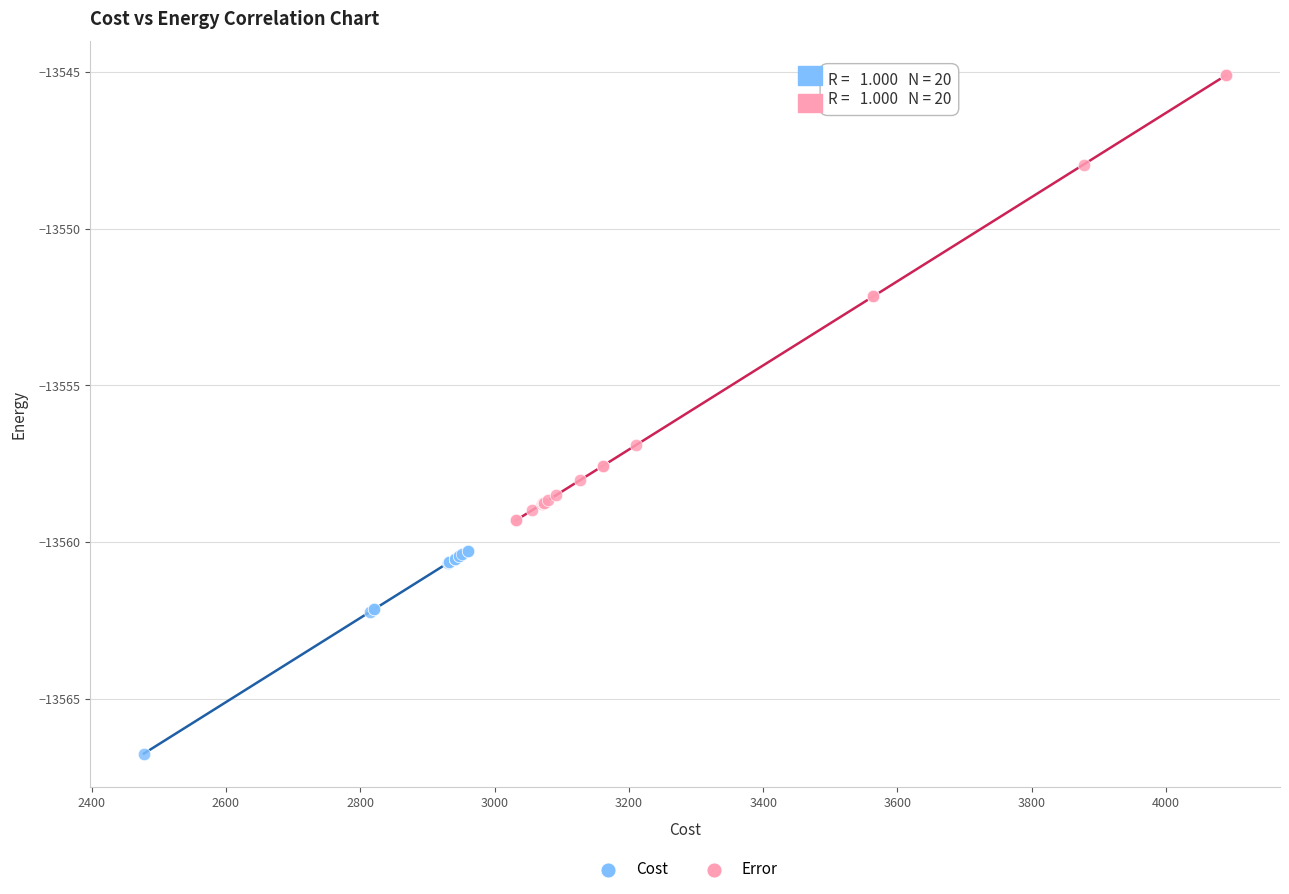

Which series has the largest Y range (max minus min)?

Error